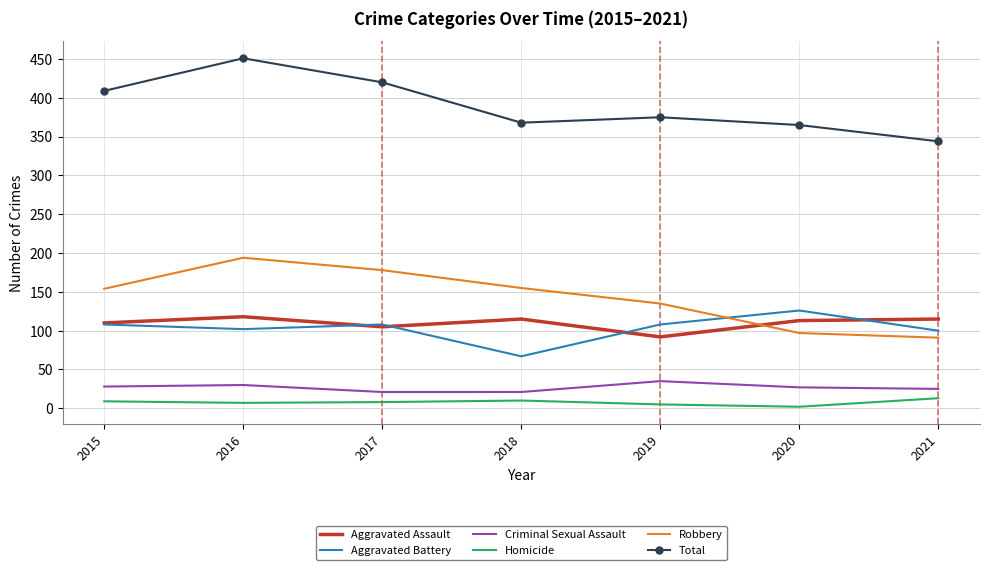

The Robbery series shows 178 at 2017. True or false?

True